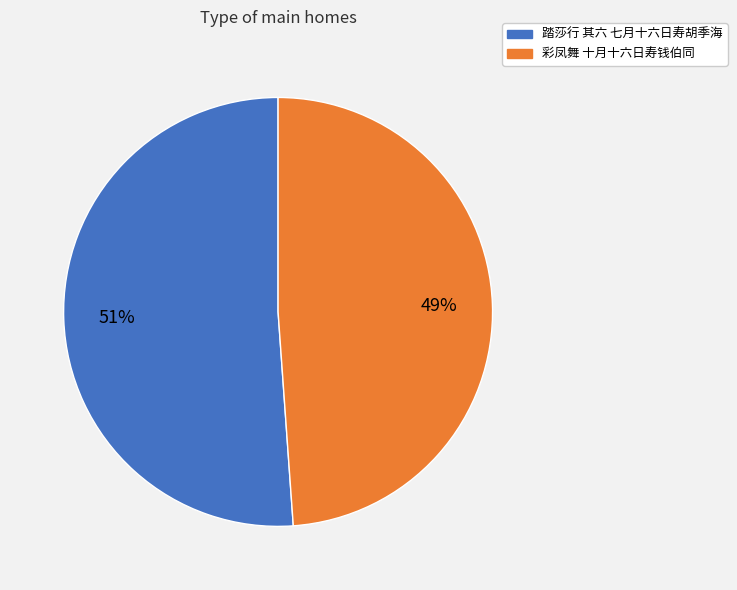

Approximately how many times larger is the value at 彩凤舞 十月十六日寿钱伯同 compared to 踏莎行 其六 七月十六日寿胡季海?

1.0